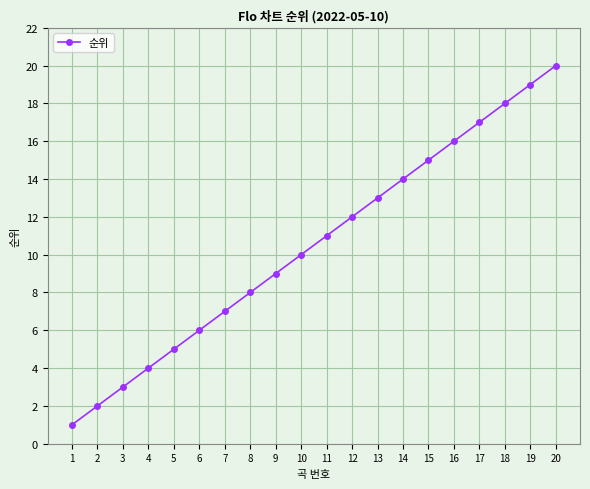

True or false: the data has more than 2 interior local peaks.

False